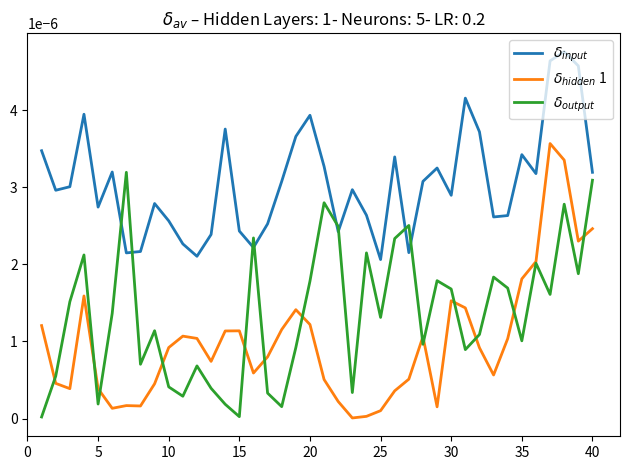

True or false: $\delta_{hidden}$ 1 and $\delta_{input}$ cross at least once.

False